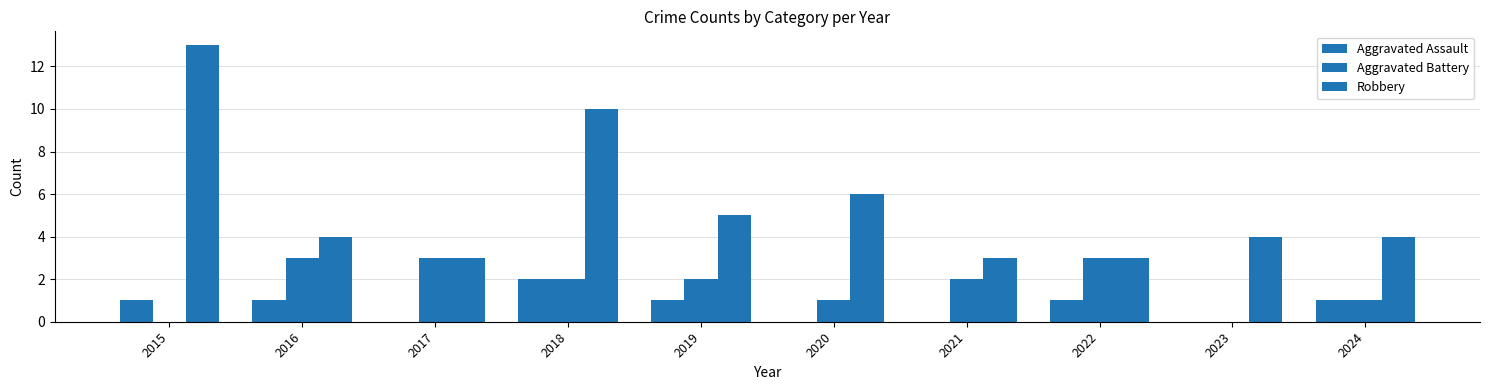

The Robbery series shows 6 at 2020. True or false?

True